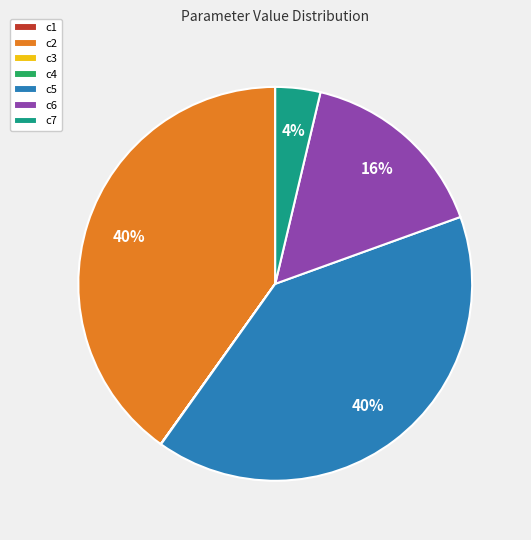

Does any single category account for the majority?

No